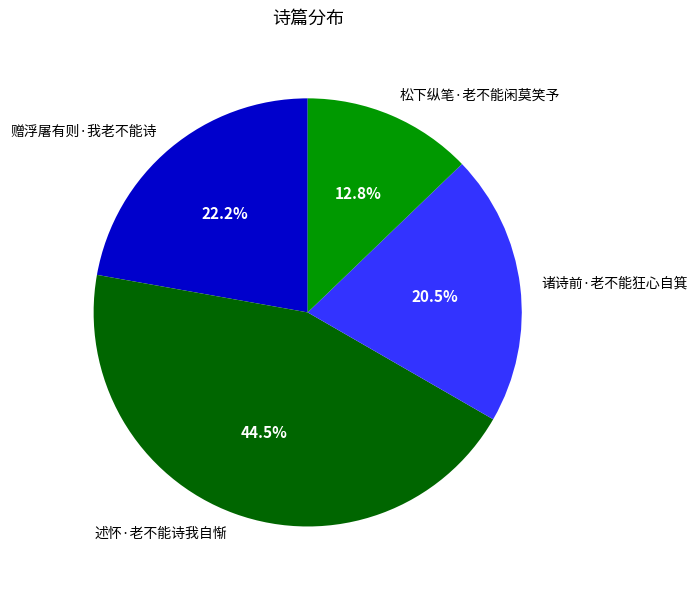

What portion of the pie excludes 诸诗前·老不能狂心自箕?

79.5%